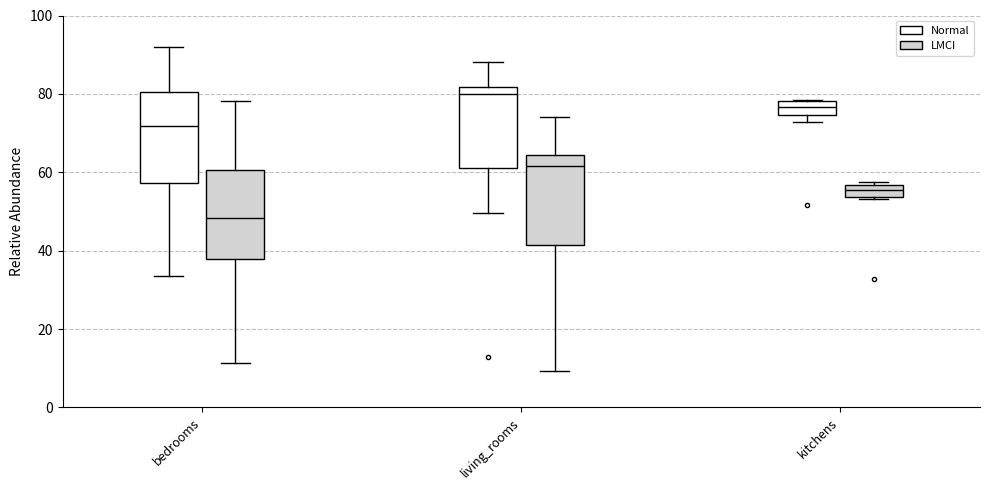

Where does the upper whisker of the box for living_rooms (LMCI) end on the y-axis? The values are not printed on the chart, so give them approximately, as read against the axis.

74